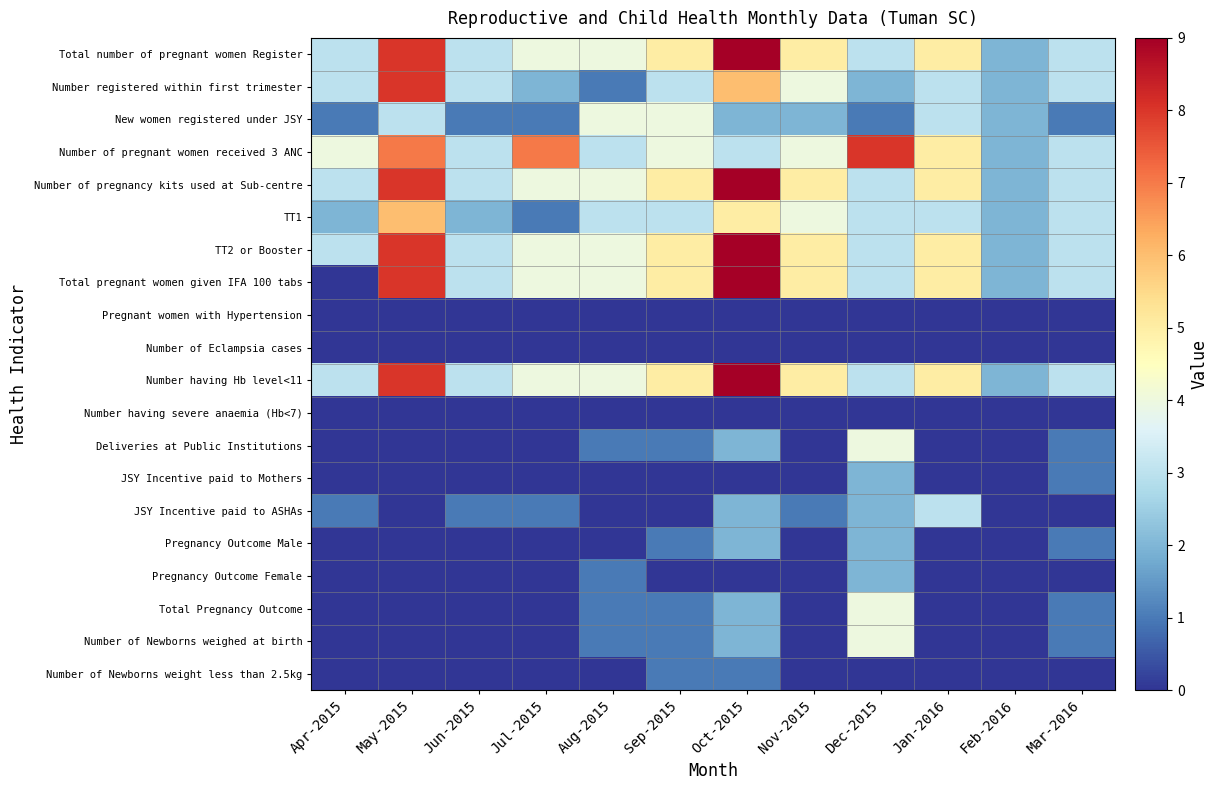

Count the number of categories in the chart.

12